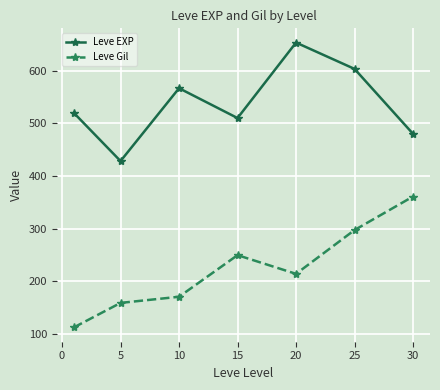

What is the highest value of the Leve Gil series?

361.0